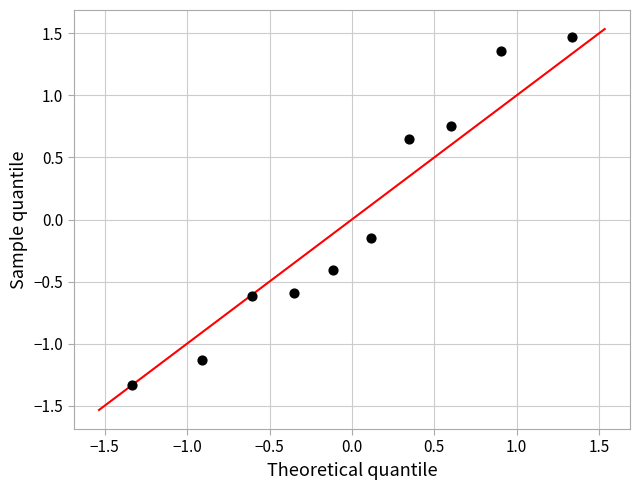

What is the range of Y values (max minus min)?

2.8